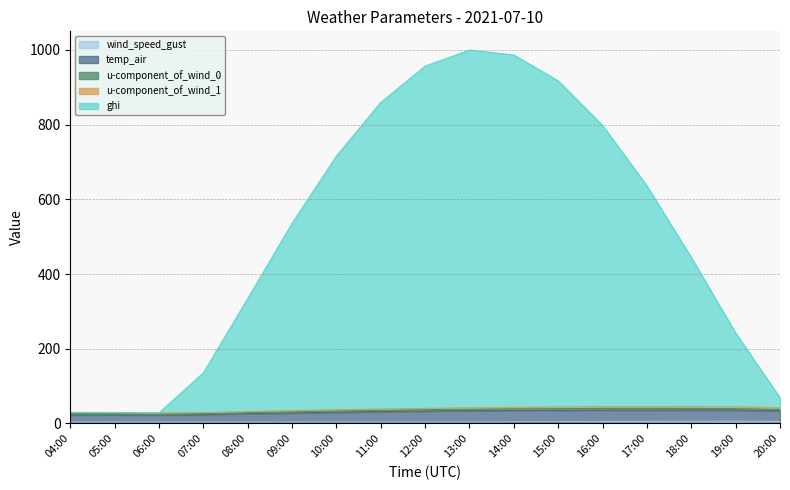

At which label does temp_air reach its peak?

19:00